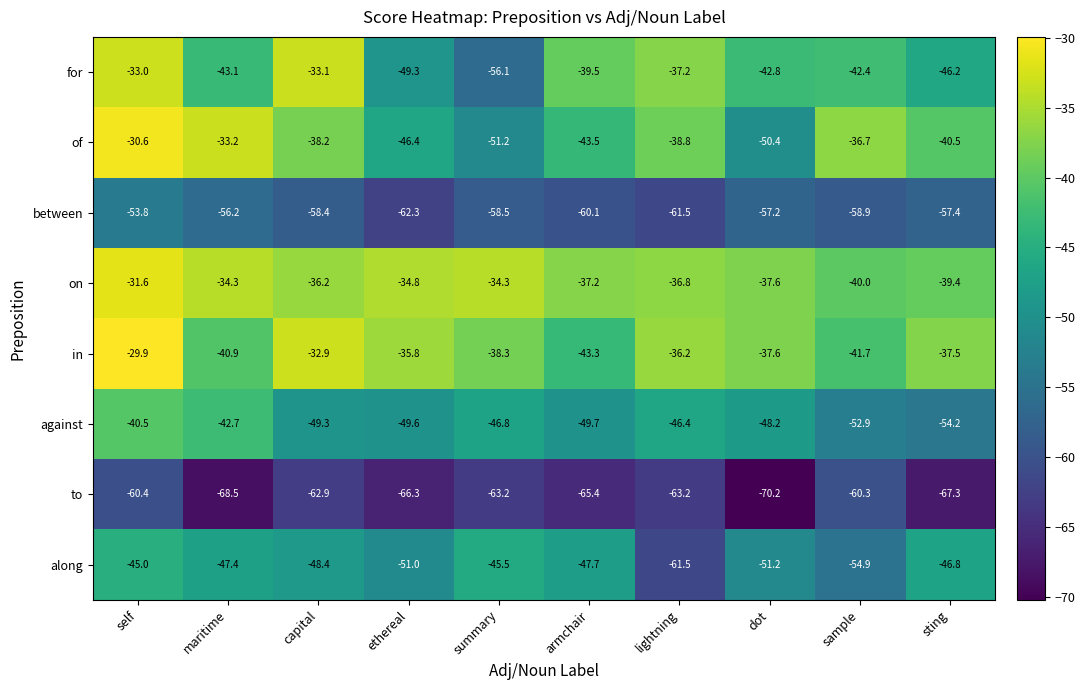

Rank the series by their maximum value, from lowest to highest.

to, between, along, against, for, on, of, in